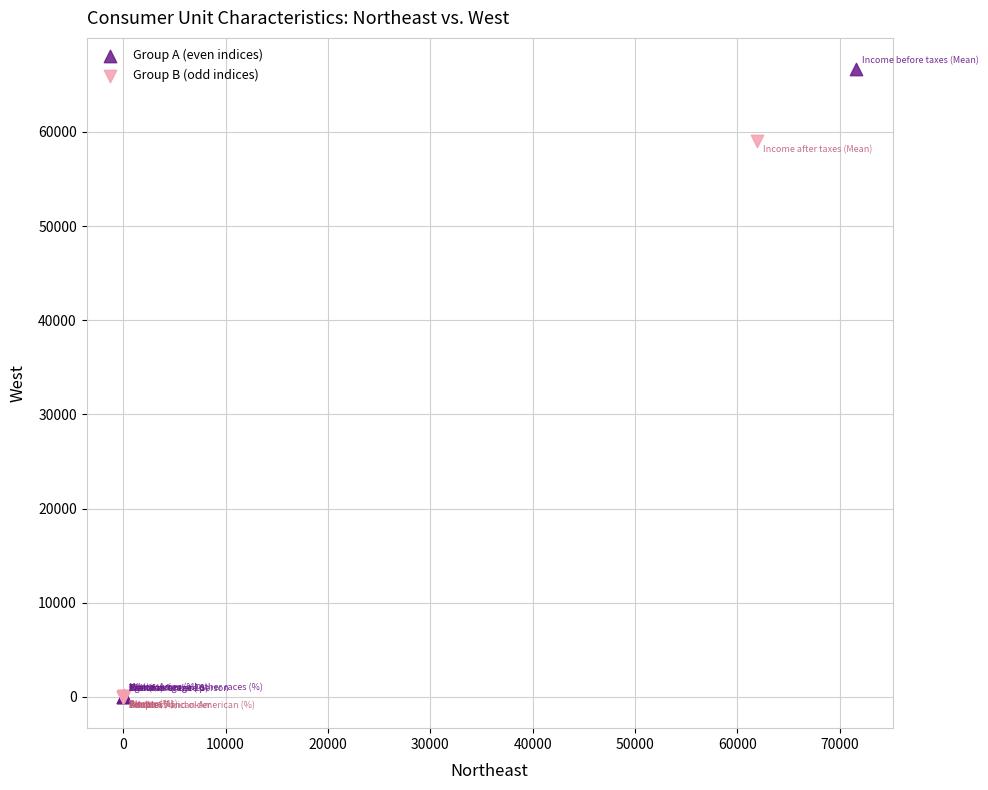

Which series reaches the maximum Y coordinate?

Group A (even indices)